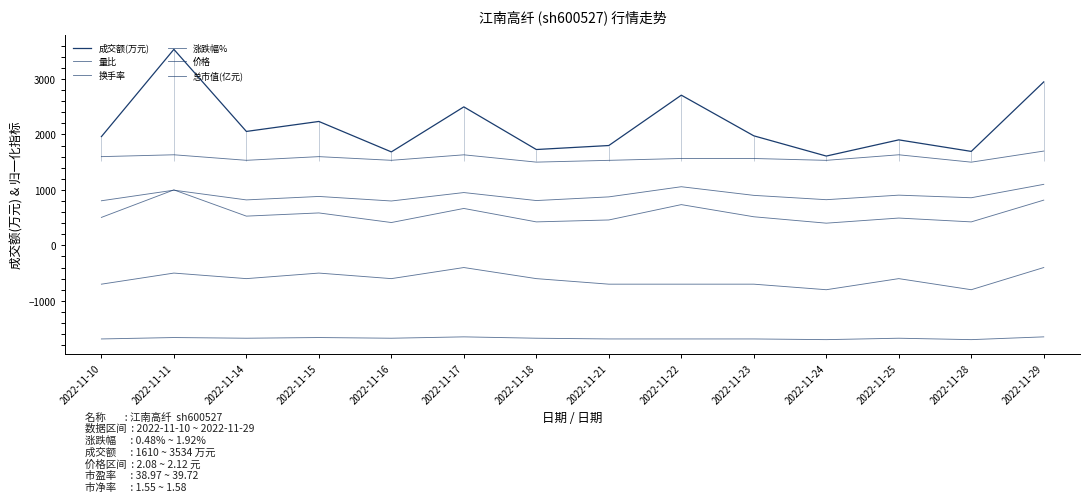

Which has a higher value, 2022-11-23 or 2022-11-16?

2022-11-23